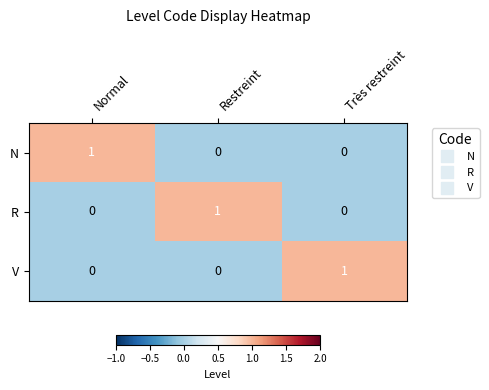

How many R values are between 0 and 1?

3